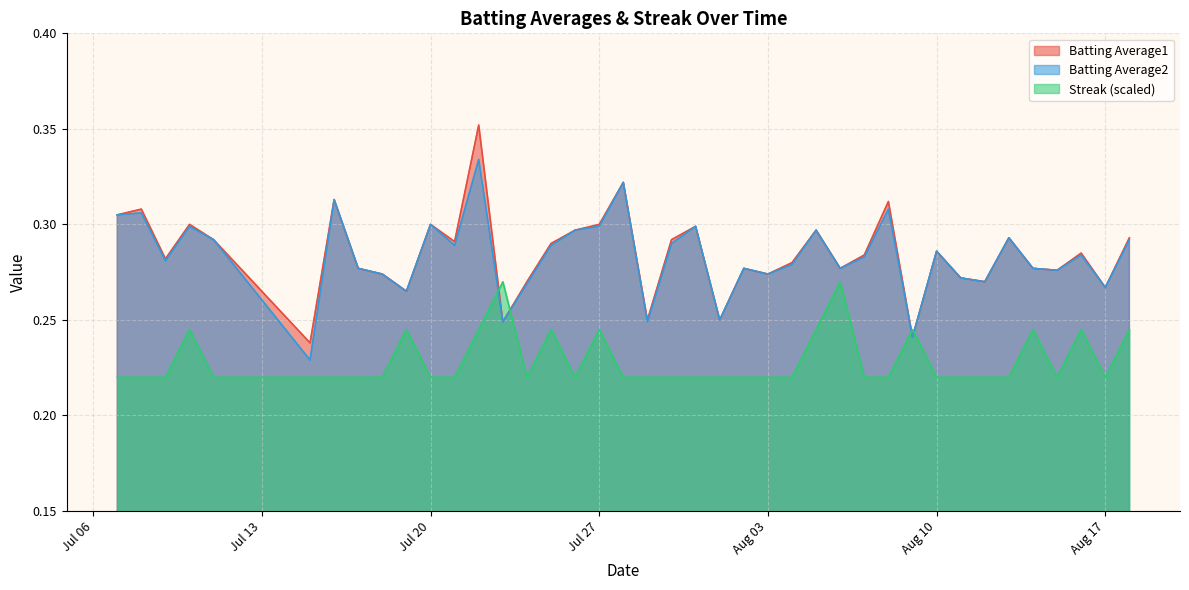

True or false: Batting Average2 and Batting Average1 intersect in this chart.

False